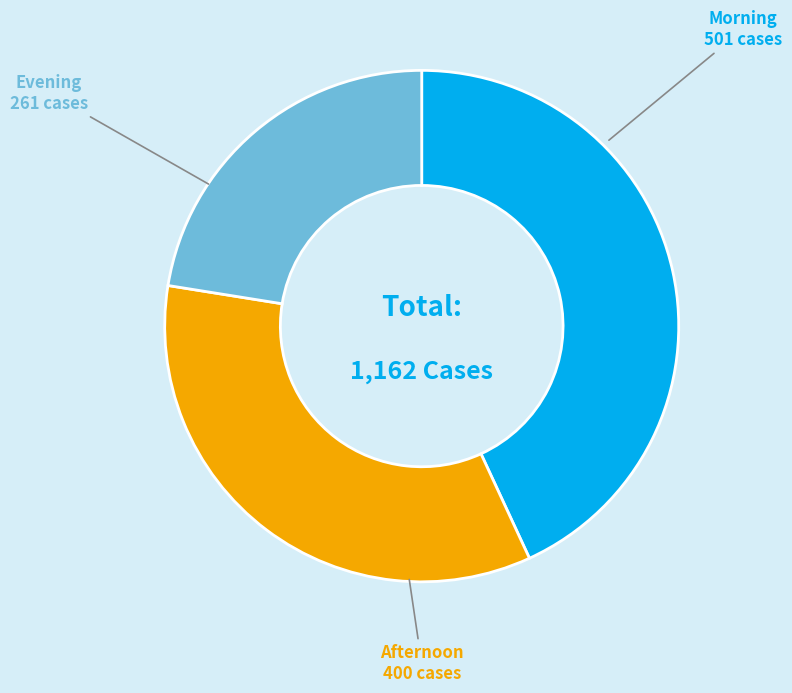

Does any single category account for the majority?

No